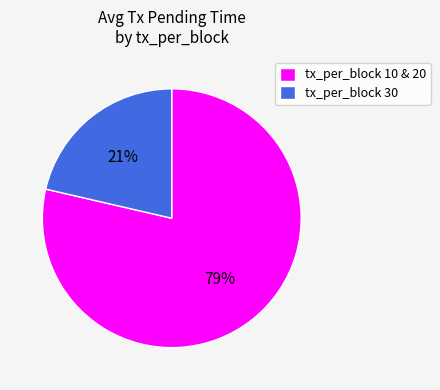

To the nearest percent, what percentage of the pie is tx_per_block 10 & 20?

79%